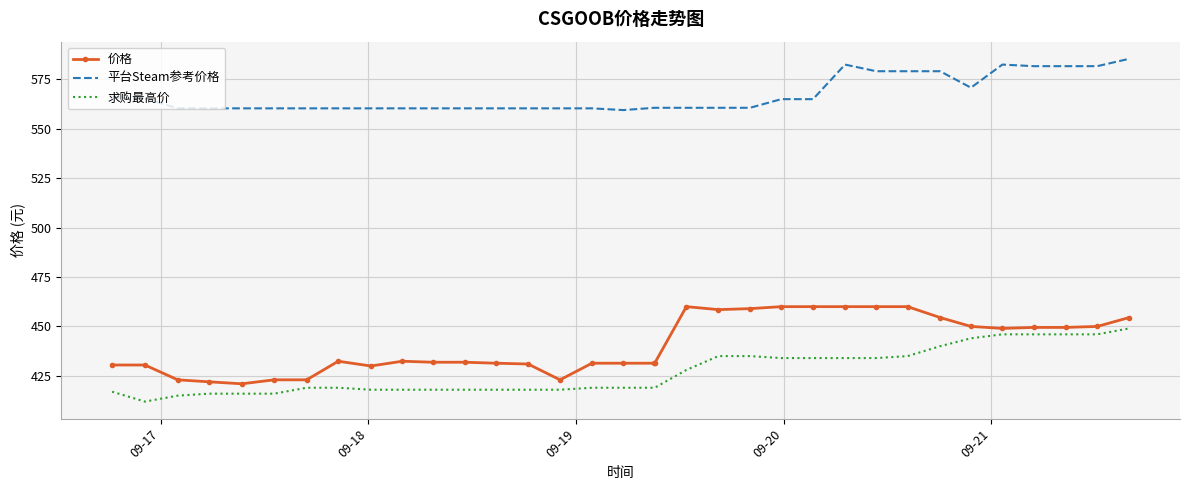

True or false: 平台Steam参考价格 and 求购最高价 intersect in this chart.

False